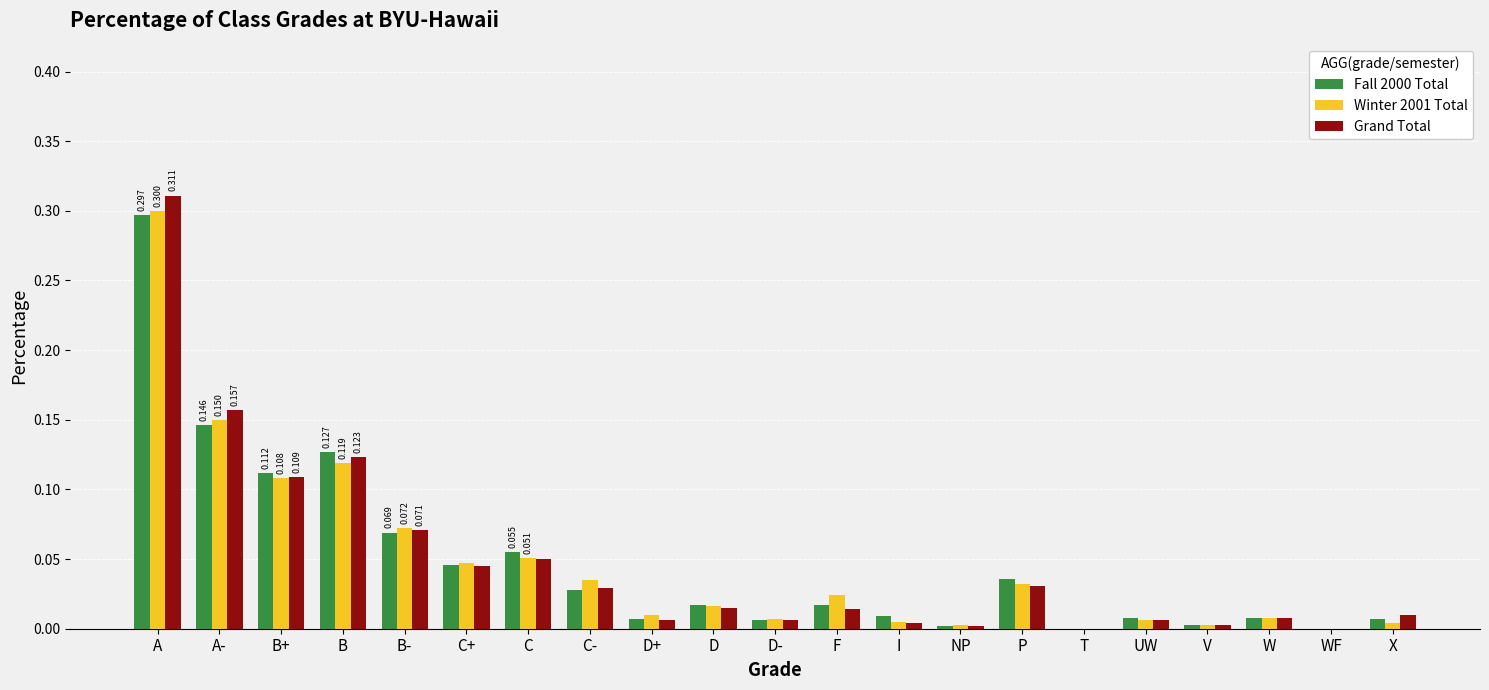

At which label does Winter 2001 Total reach its peak?

A